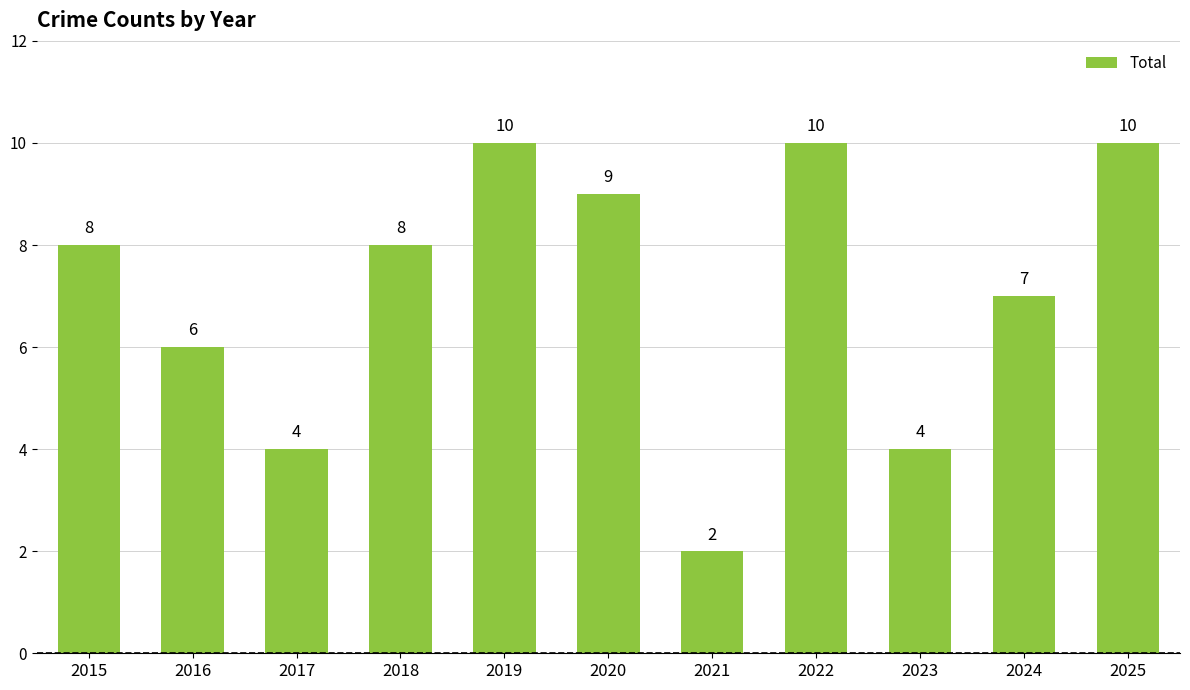

The chart shows a value of 6 at 2023. True or false?

False